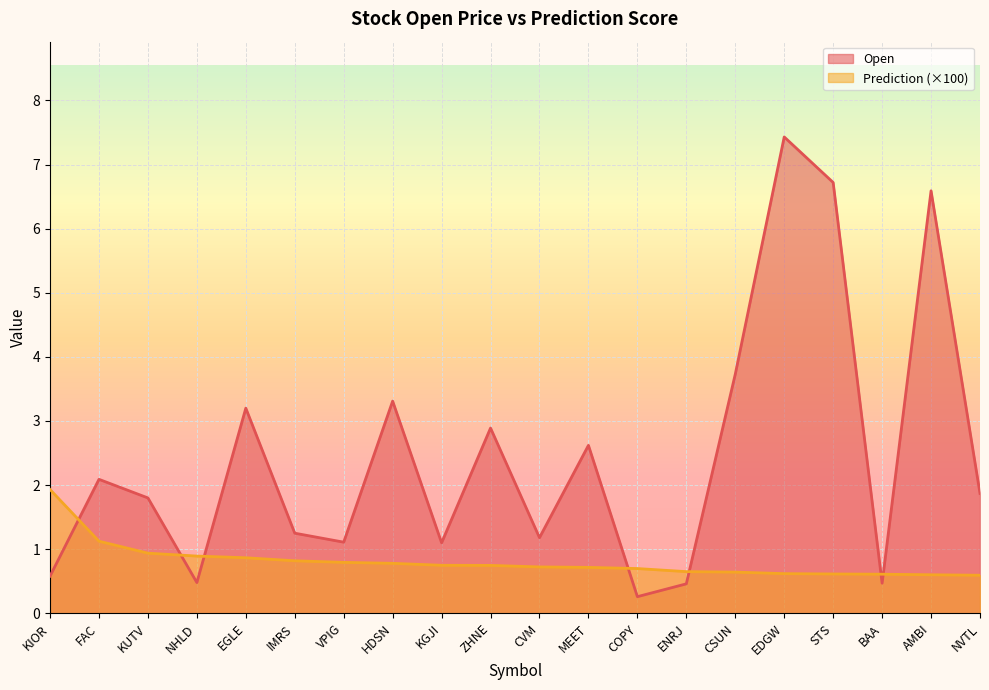

Which category has the lowest value in the Open series?

COPY